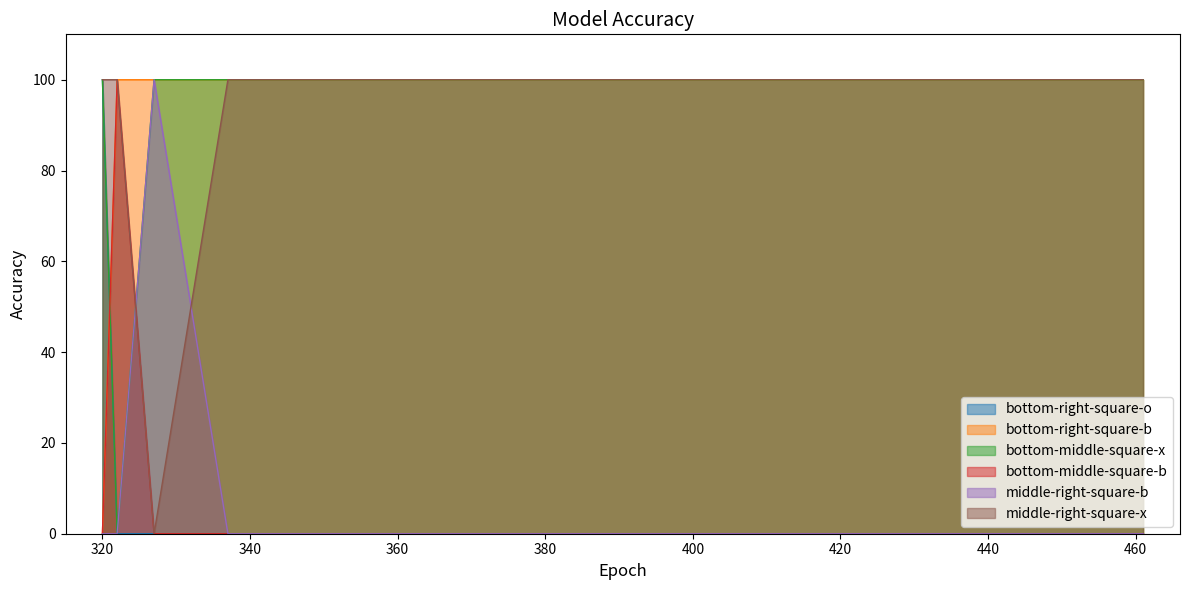

The middle-right-square-x series shows 136 at 322. True or false?

False